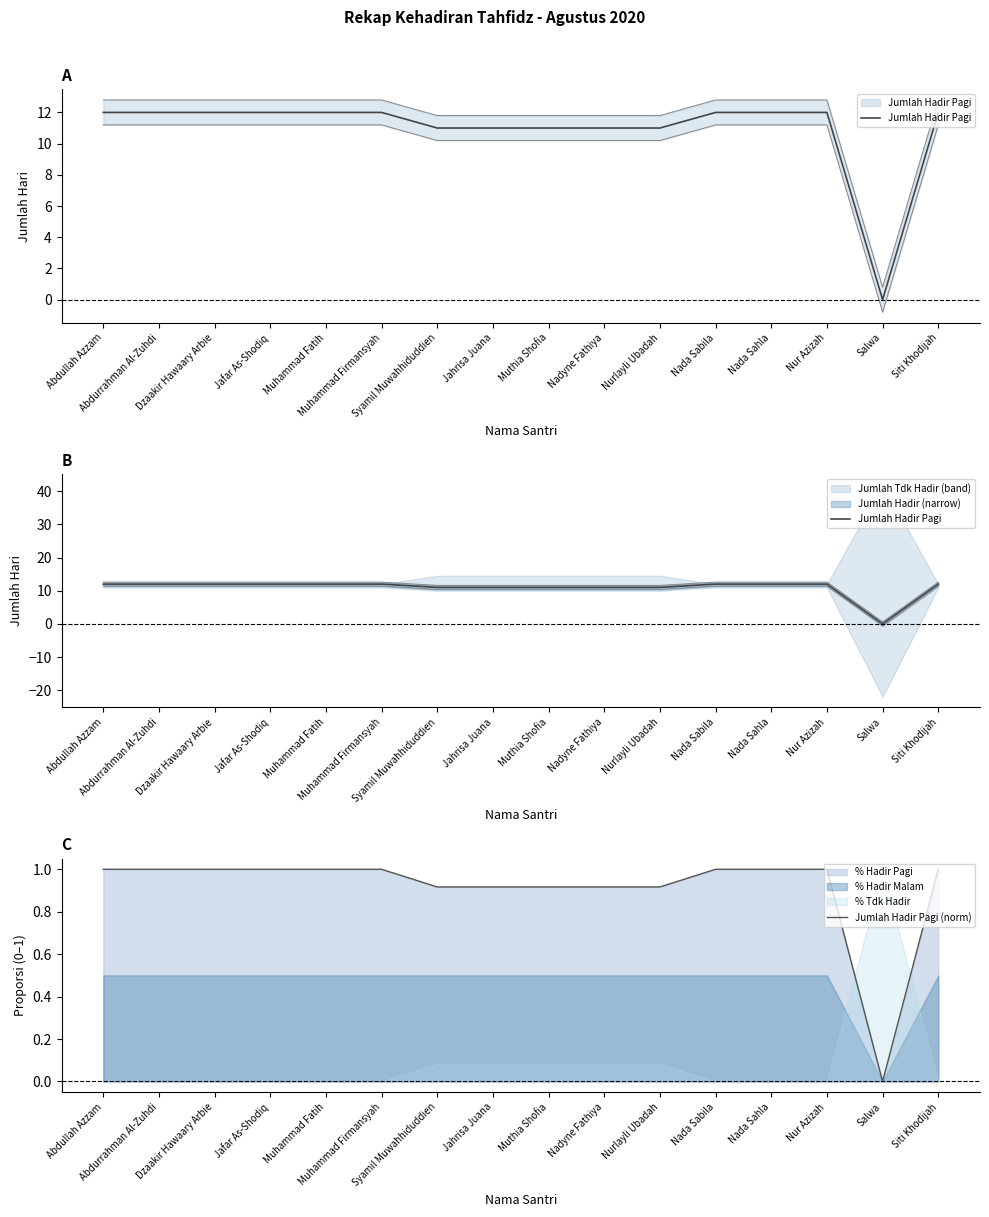

Is the value of Jumlah Hadir Pagi at Syamil Muwahhiduddien greater than the value of Jumlah Hadir Pagi (norm) at Nadyne Fathiya?

Yes